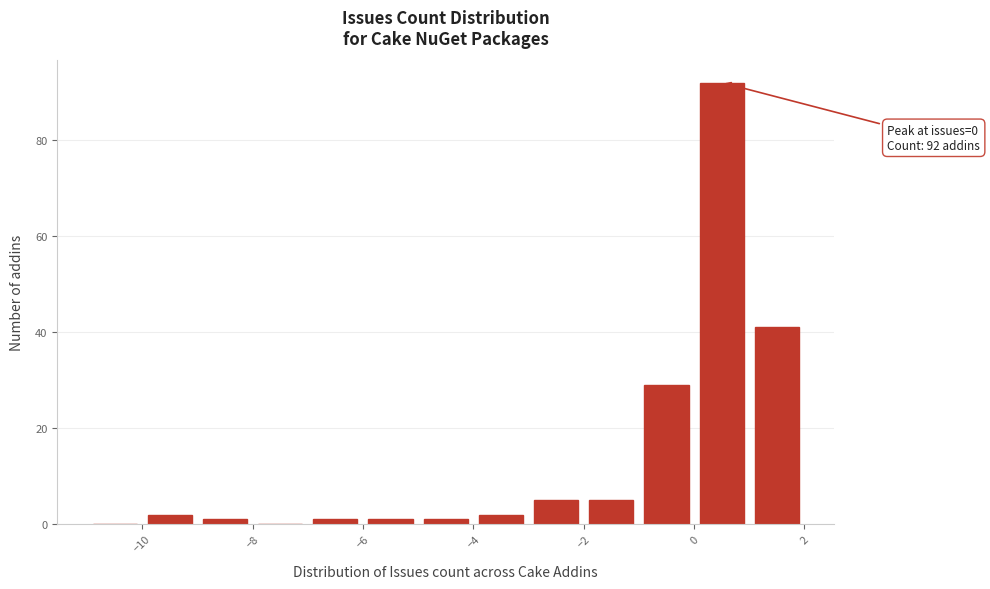

Over which range of the x-axis is the bar tallest?

0 to 1